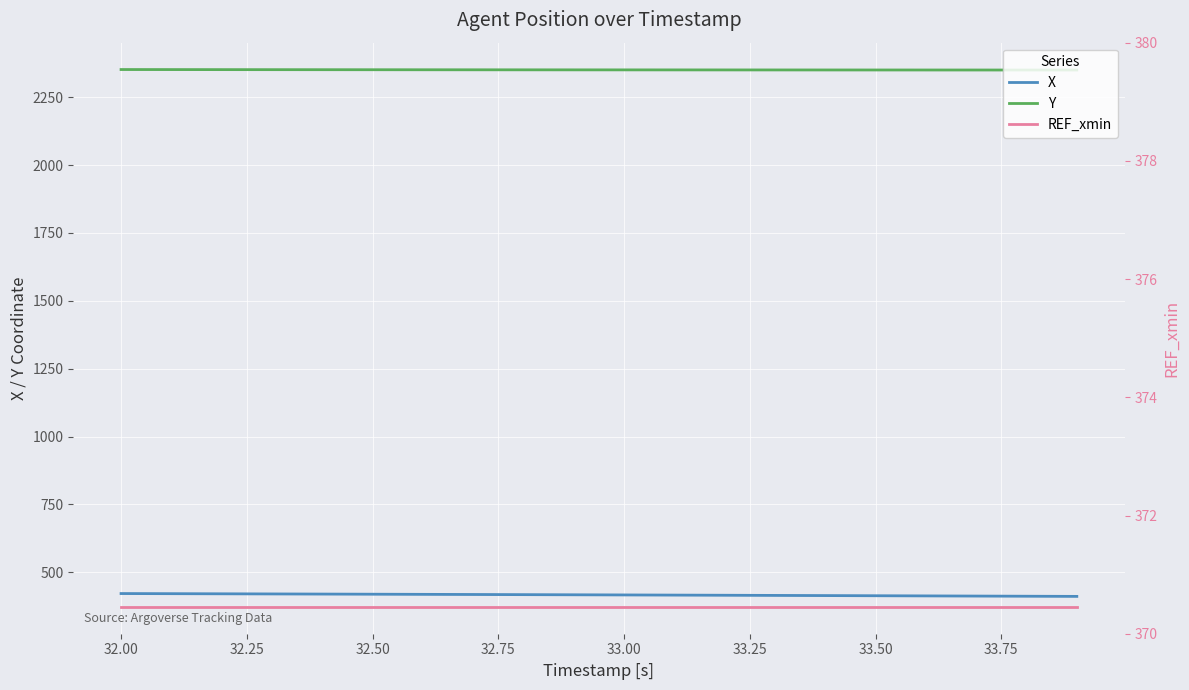

What is the label of the 5th point from the left?

32.75